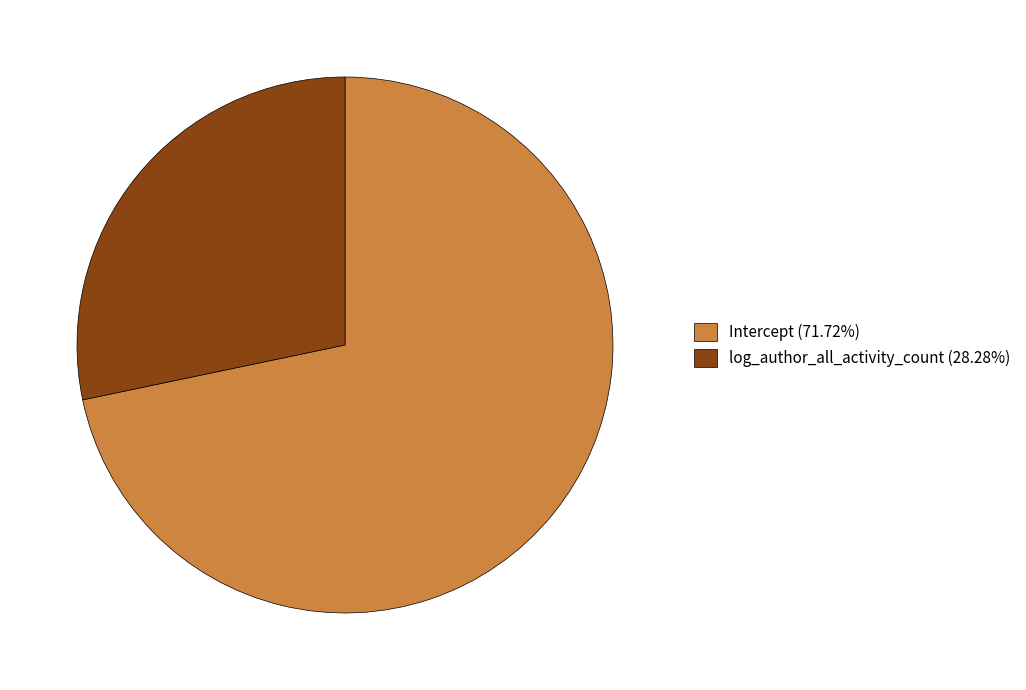

Is Intercept (71.72%) the majority of the pie?

Yes